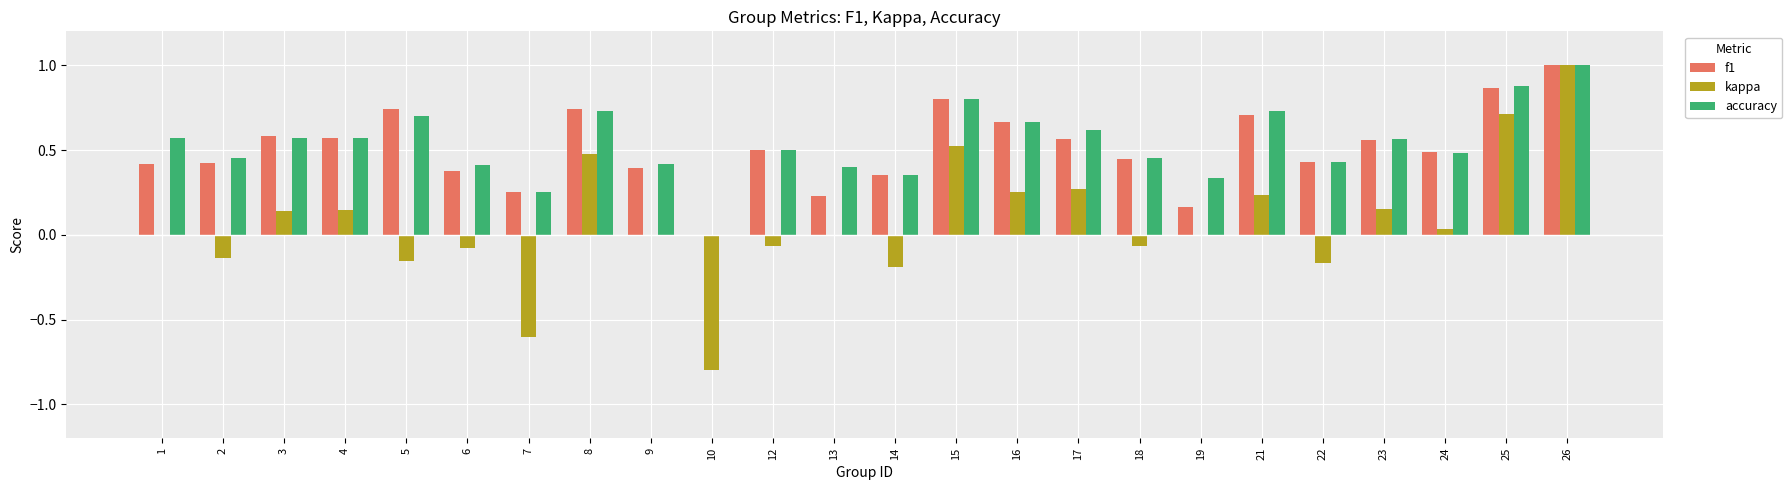

What are all the series names shown in the legend?

f1, kappa, accuracy